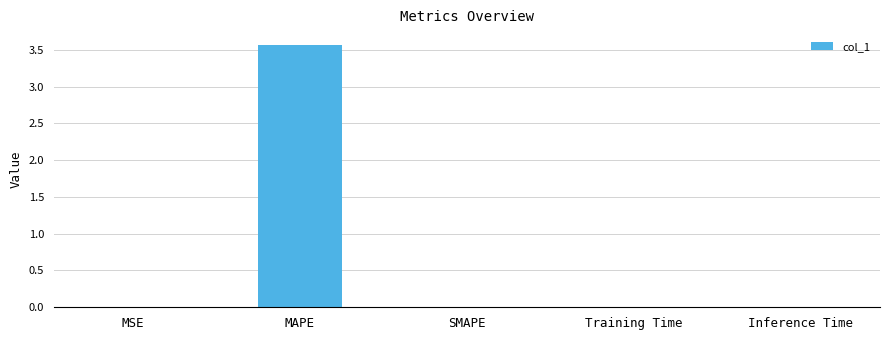

Which category has the highest value across all series?

MAPE